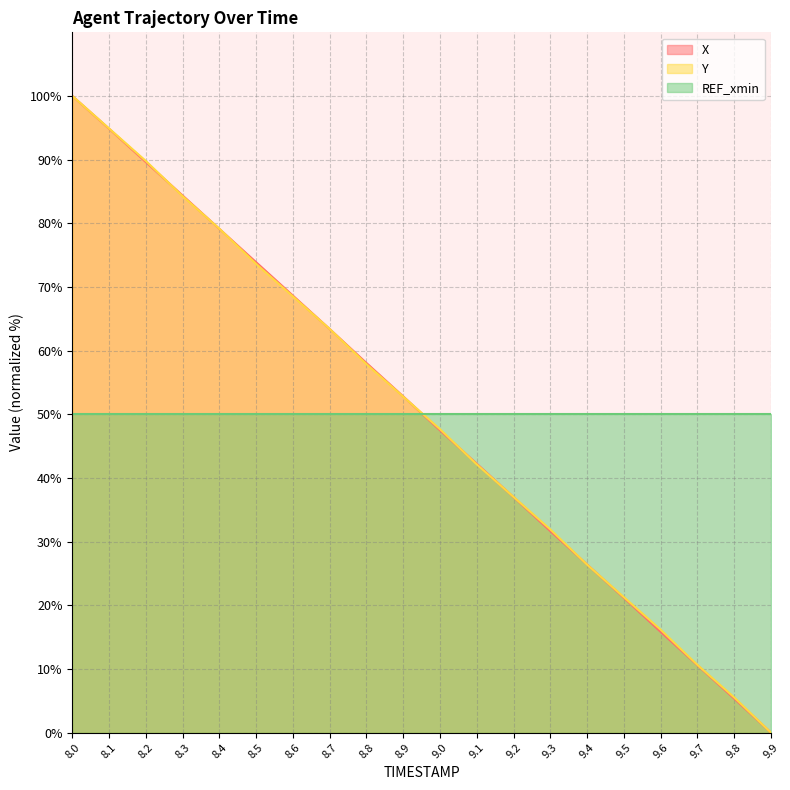

Which has a higher value, 8.0 or 8.3?

8.0